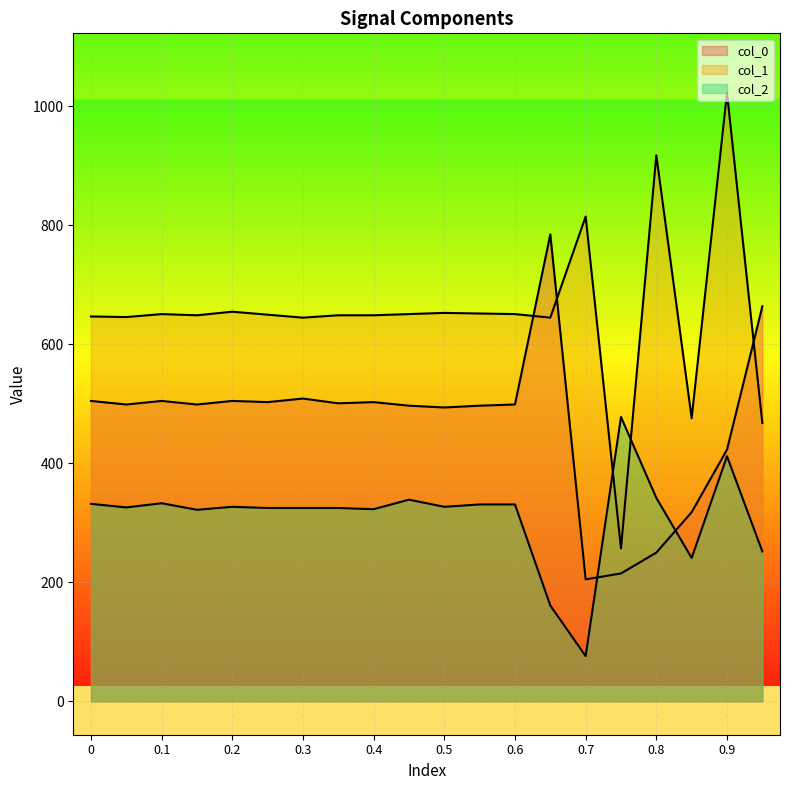

How many interior local peaks does the col_2 series have?

5